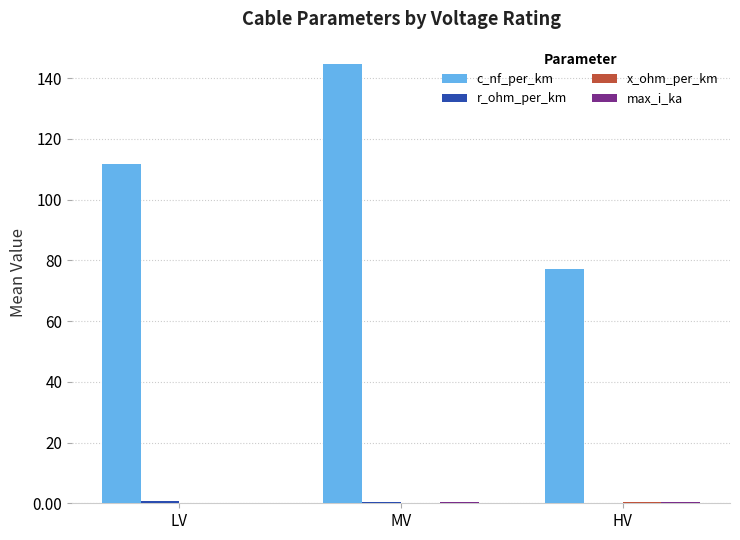

What is the greatest value displayed?

144.8